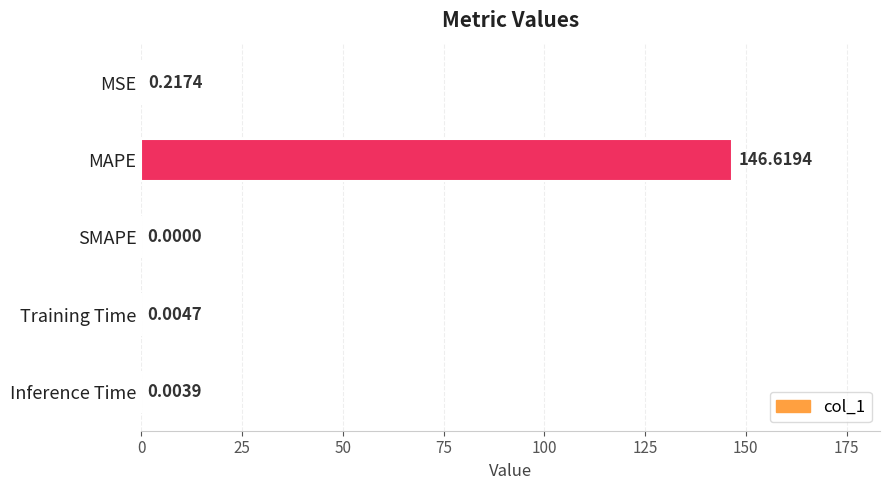

Which has a higher value, Training Time or SMAPE?

Training Time